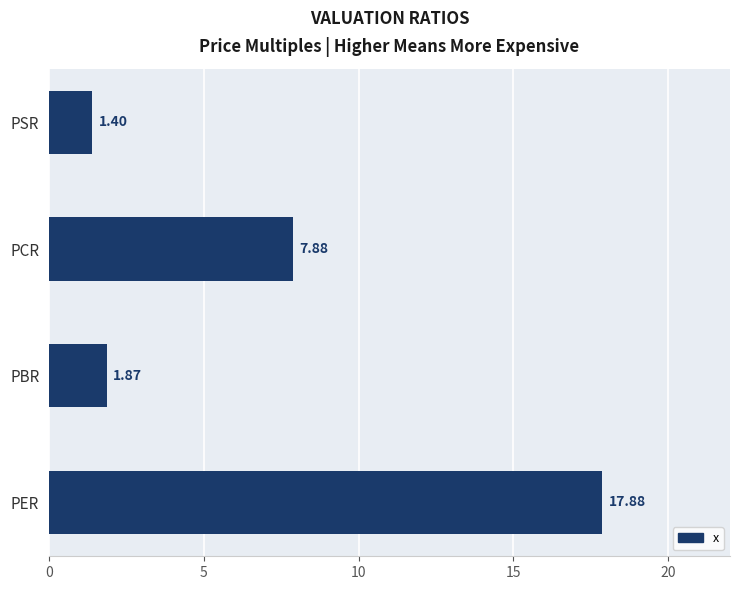

Rank the categories by value from highest to lowest.

PER, PCR, PBR, PSR